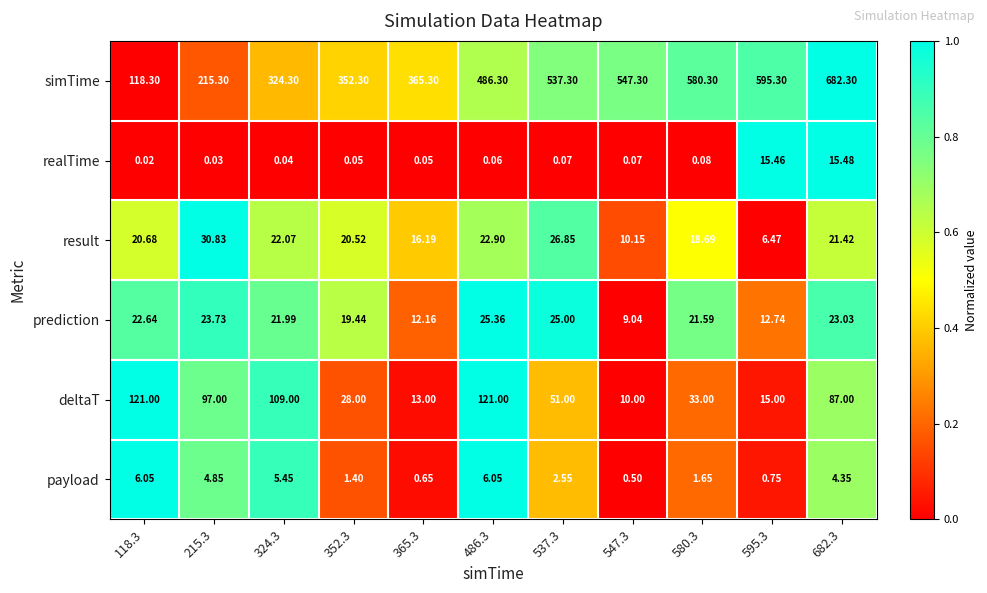

How many distinct data groups are displayed?

6